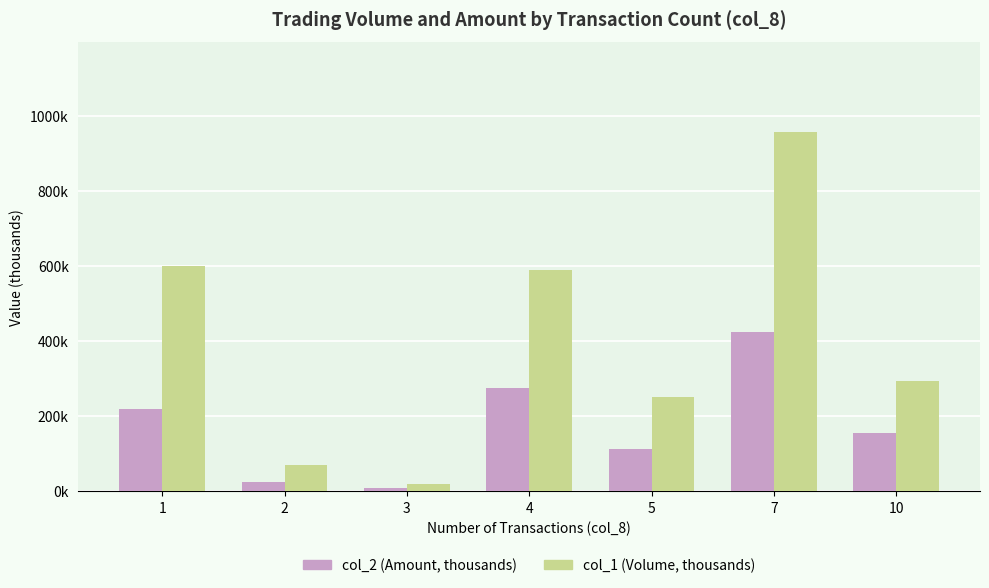

What is the smallest value displayed?

8.5